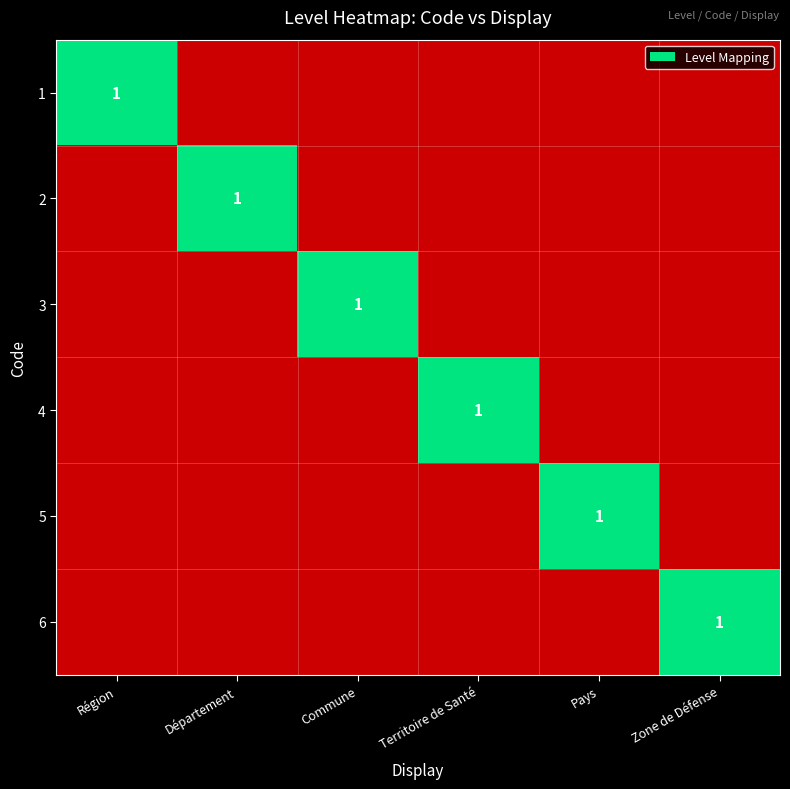

Count the number of categories in the chart.

6